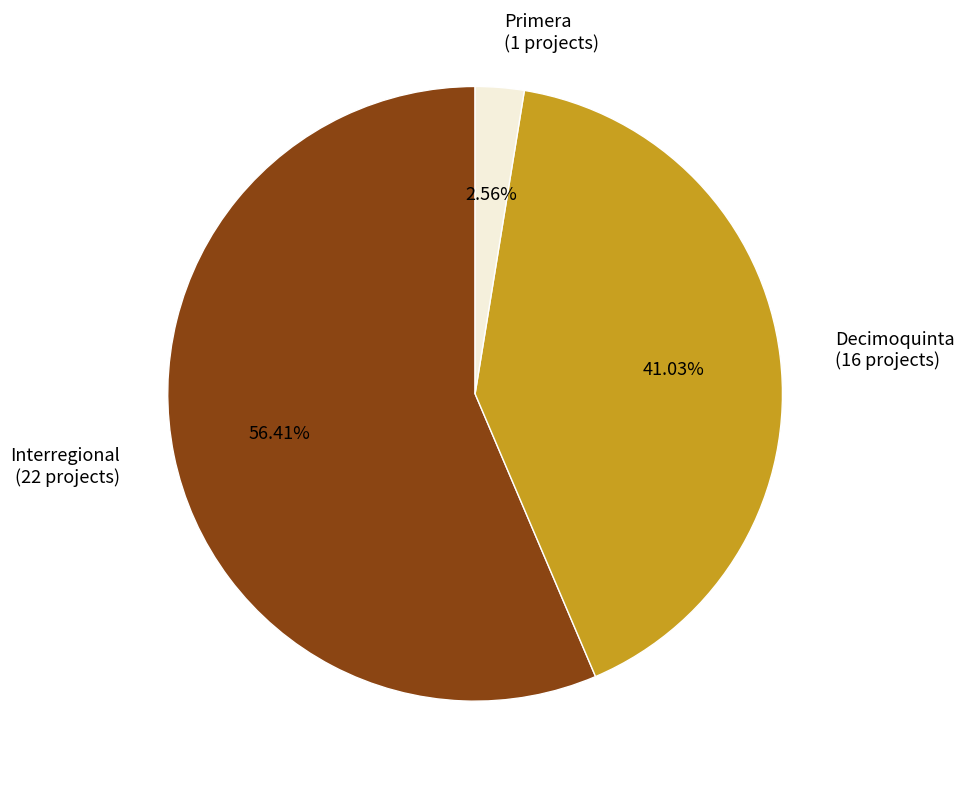

What percentage is the Interregional slice, to the nearest percent?

56%